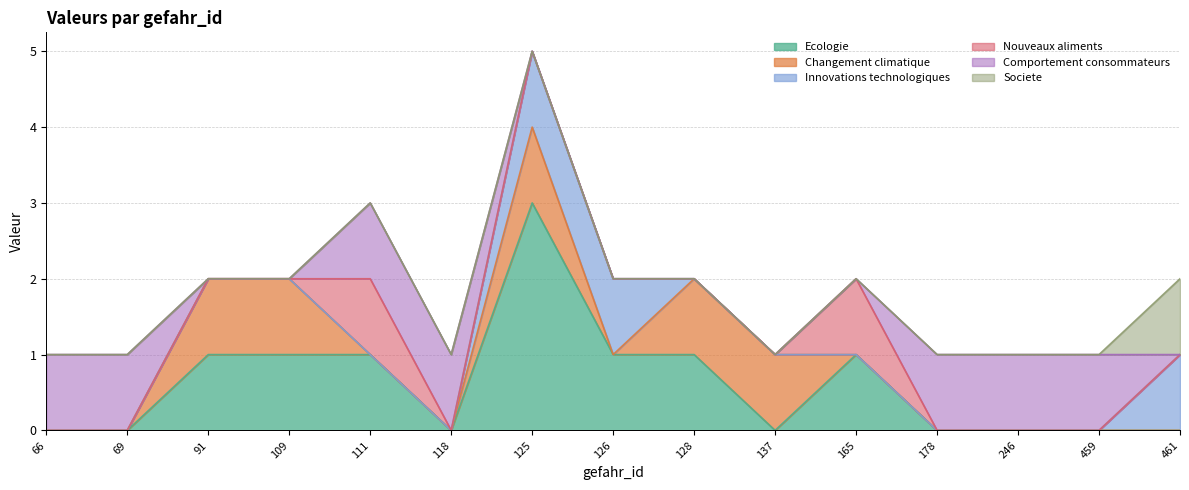

True or false: Nouveaux aliments and Societe intersect in this chart.

False